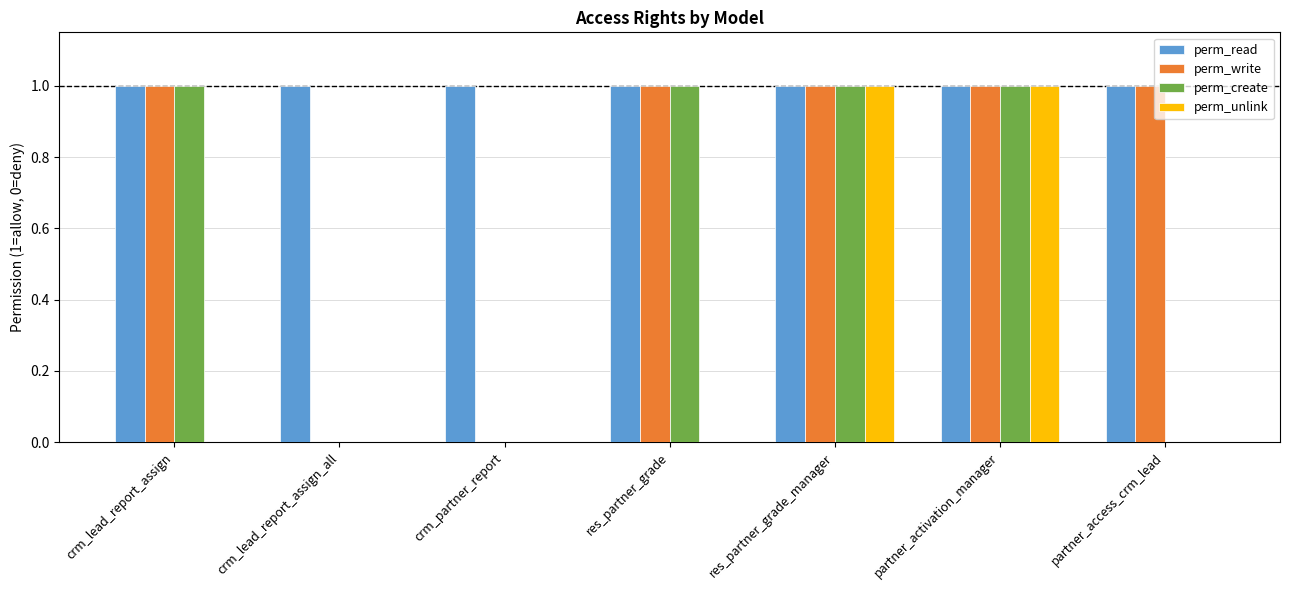

What is the difference between the perm_create values at partner_access_crm_lead and res_partner_grade_manager?

1